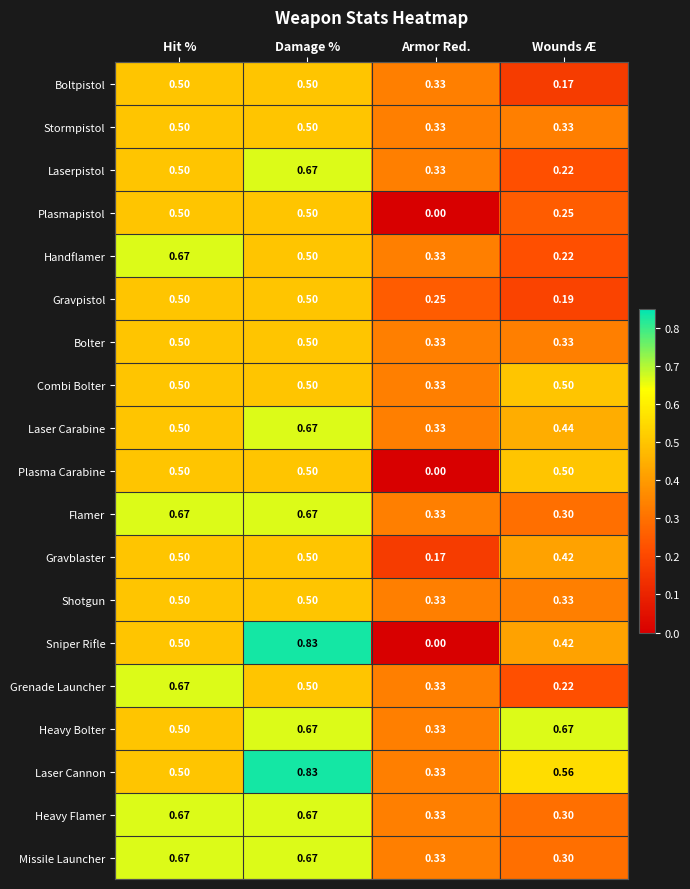

List the labels in order of Grenade Launcher value, largest first.

Hit %, Damage %, Armor Red., Wounds Æ